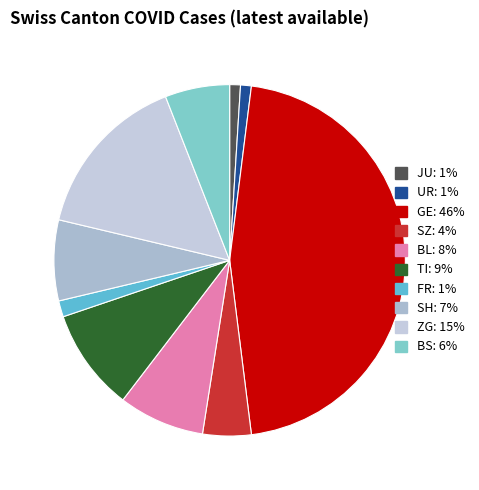

Count the number of slices in the pie.

10